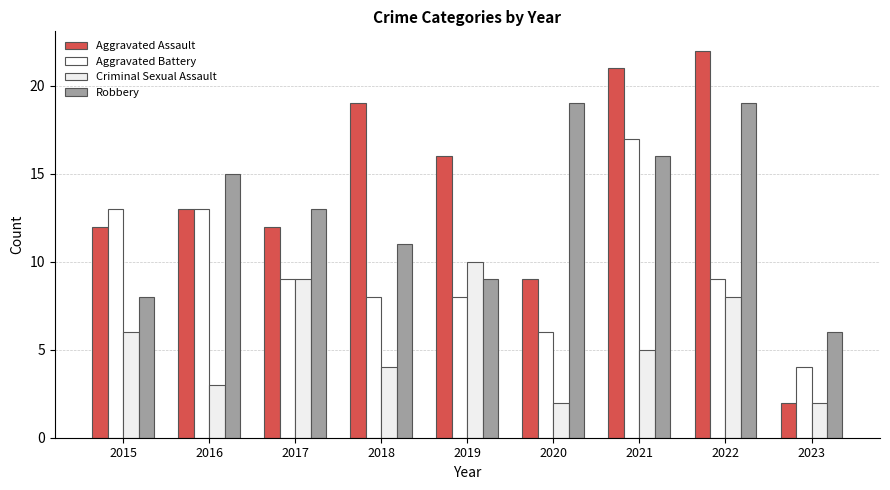

What is the smallest value displayed?

2